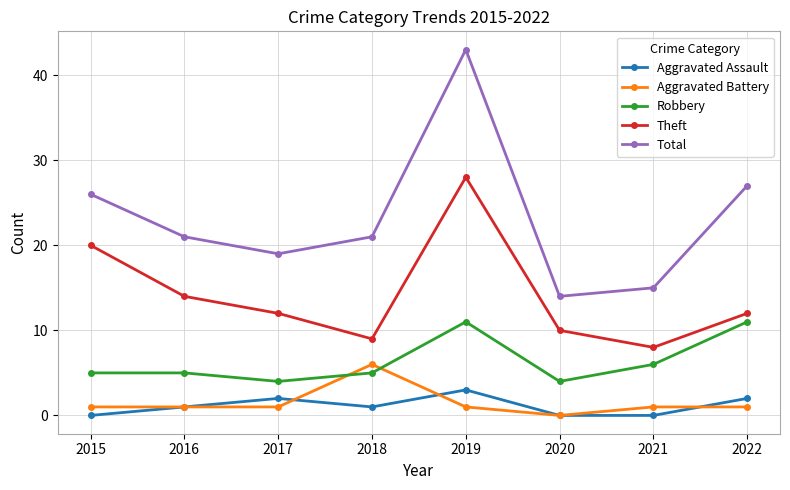

True or false: Total and Aggravated Assault cross at least once.

False